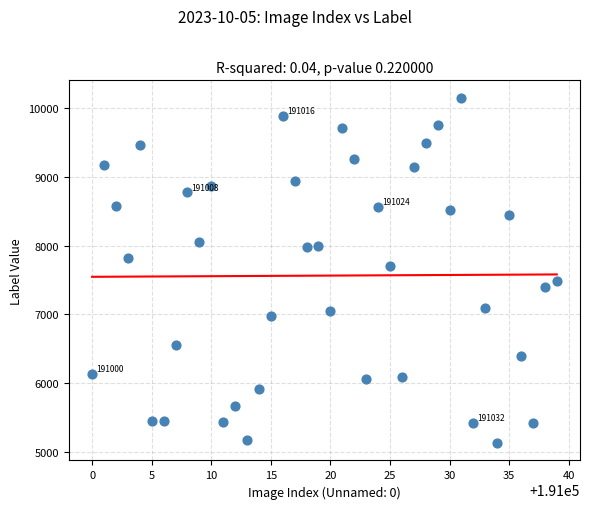

What Y value in the scatter plot is closest to 7641?

7707